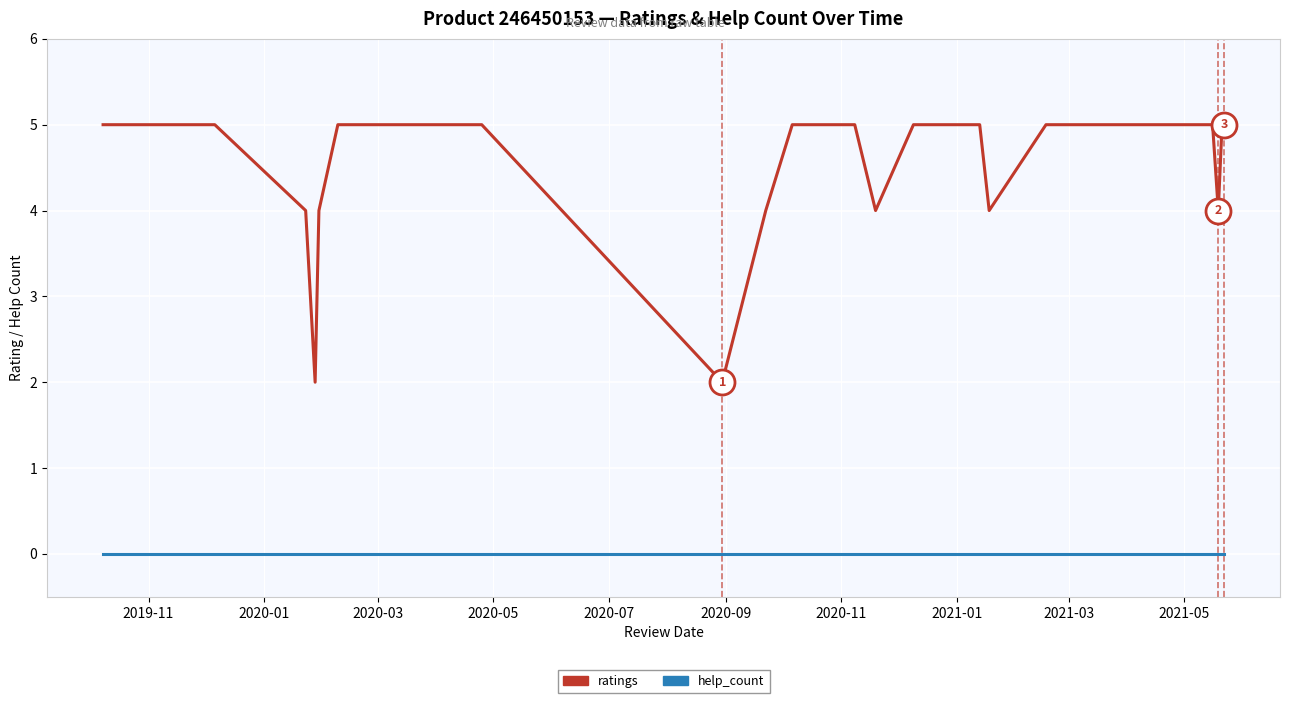

Rank the series by their average value, from lowest to highest.

help_count, ratings